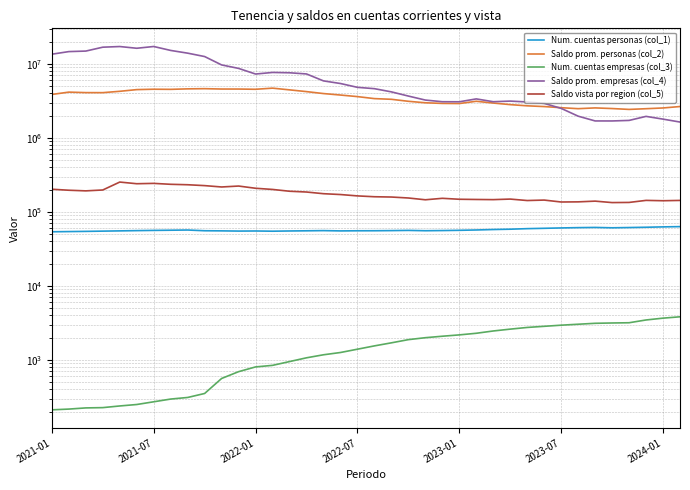

Reading right to left, list all the values displayed in this chart.

Num. cuentas personas (col_1): 63102.0	62598.0	61891.0	61341.0	60842.0	61526.0	61155.0	60574.0	59888.0	59248.0	58251.0	57656.0	56847.0	56258.0	55841.0	55537.0	56115.0	55753.0	55514.0	55444.0	55236.0	55728.0	55403.0	55120.0	54735.0	55095.0	54944.0	55300.0	55505.0	56778.0	56434.0	56105.0	55723.0	55276.0	54852.0	54426.0	54093.0	53742.0
Saldo prom. personas (col_2): 2648179.8	2532686.8	2474653.7	2420985.8	2487791.1	2537001.2	2477491.7	2554364.4	2644570.8	2707229.2	2810041.8	2950704.1	3118718.9	2906277.4	2917965.6	2976126.3	3116251.7	3316067.3	3388098.6	3605824.1	3786665.9	3964410.4	4211803.9	4447877.1	4691319.4	4530121.2	4562423.1	4565155.4	4614941.8	4588261.9	4520095.2	4537661.7	4483135.7	4252638.3	4078767.6	4082970.8	4146157.1	3857144.8
Num. cuentas empresas (col_3): 3815.0	3658.0	3456.0	3170.0	3147.0	3116.0	3027.0	2939.0	2837.0	2739.0	2599.0	2454.0	2285.0	2173.0	2084.0	1991.0	1874.0	1697.0	1543.0	1392.0	1256.0	1170.0	1065.0	947.0	842.0	802.0	692.0	560.0	351.0	310.0	295.0	271.0	249.0	238.0	226.0	224.0	216.0	211.0
Saldo prom. empresas (col_4): 1633935.5	1789448.9	1948969.6	1718969.1	1690388.6	1691243.9	1962011.6	2500596.1	2918716.1	3052100.9	3135240.5	3075908.2	3357394.5	3069325.5	3075653.6	3238332.1	3667959.5	4178000.6	4616466.3	4811740.5	5419475.6	5880276.6	7297688.4	7570891.1	7647563.1	7279907.9	8672867.4	9663645.1	12541287.7	13936626.1	15168639.1	17145904.4	16230867.2	17128533.1	16781736.2	14869812.7	14631138.5	13494163.5
Saldo vista por region (col_5): 142601.2	141217.6	142774.8	133946.9	133353.8	139490.2	136360.7	135780.8	144139.9	142118.2	148693.2	146164.4	146887.6	147856.0	152256.2	145494.5	153798.5	158476.4	159917.4	164145.5	171259.3	175793.4	185224.9	189740.6	200694.3	208166.2	223049.6	216700.6	226017.4	232277.9	235505.7	242350.8	239773.0	252479.1	197316.9	192000.6	195792.1	201984.3